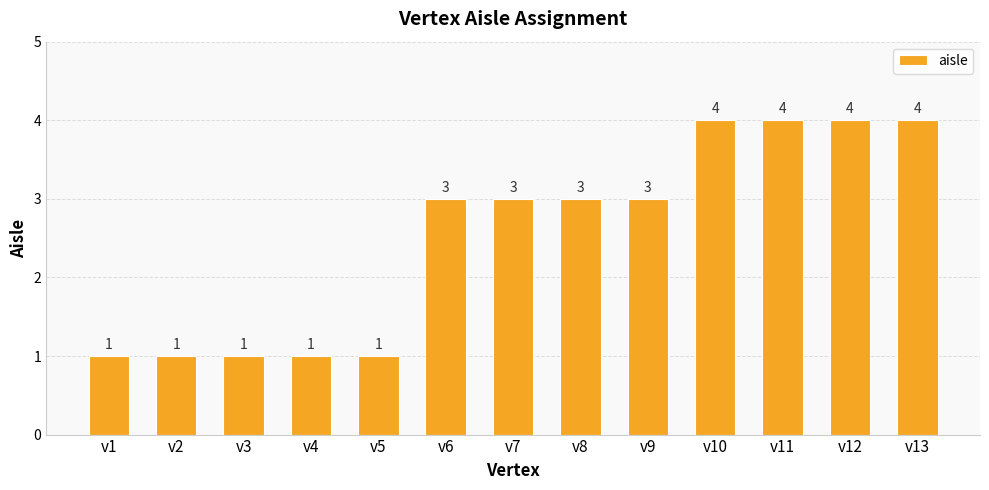

What is the change in value from v4 to v13?

+3